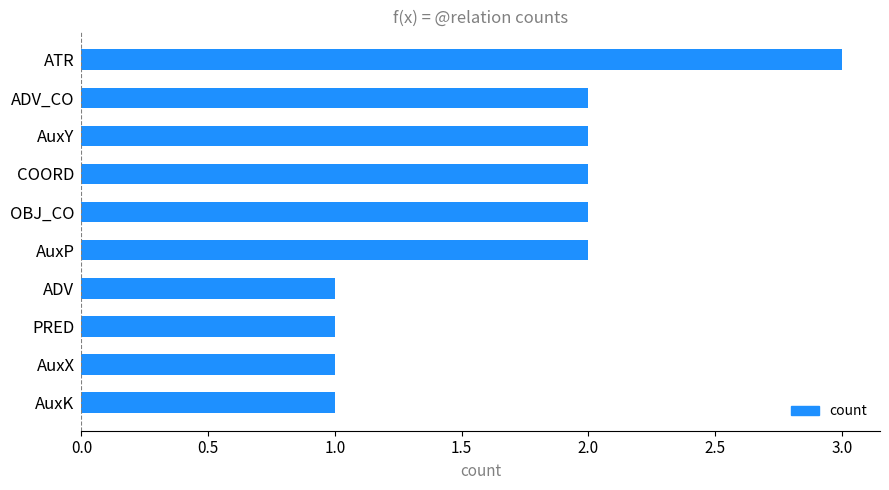

Does the chart contain stacked bars?

No